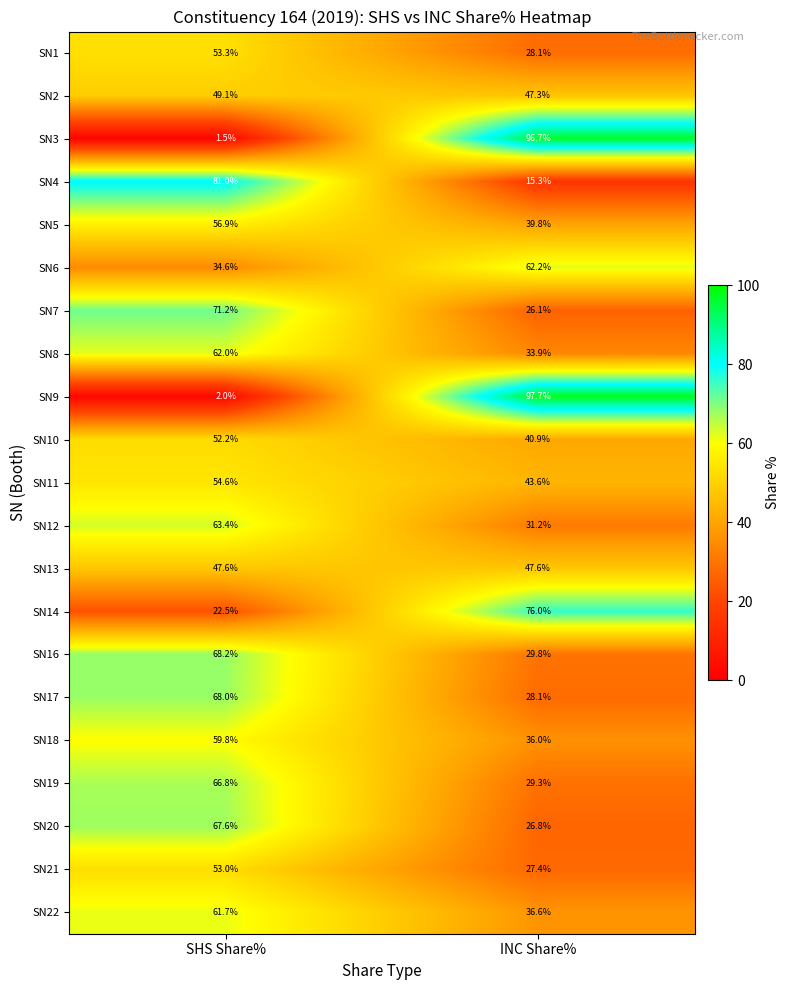

At which category is the sum across all series the highest?

SHS Share%